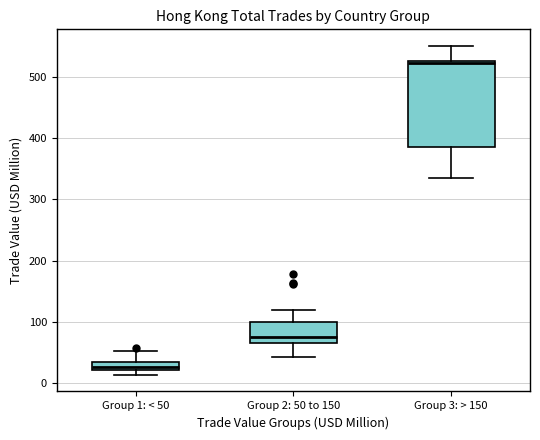

Which box has the lowest median line?

Group 1: < 50